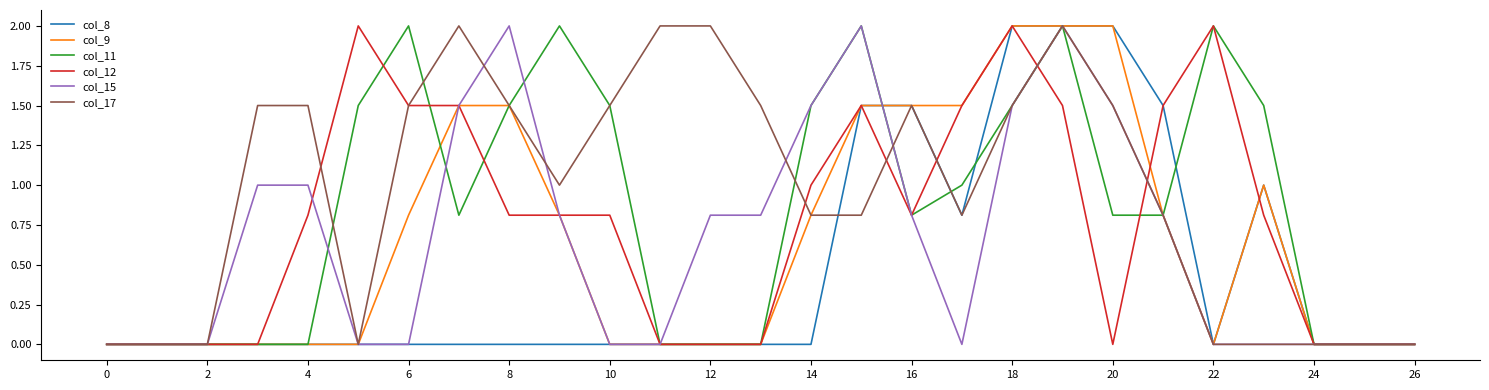

Which series has the largest total across all categories?

col_17